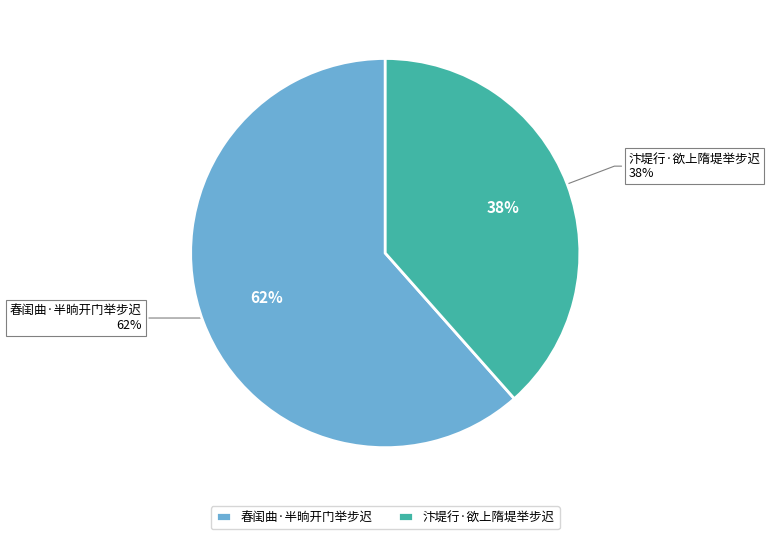

Is there a majority slice in this chart?

Yes